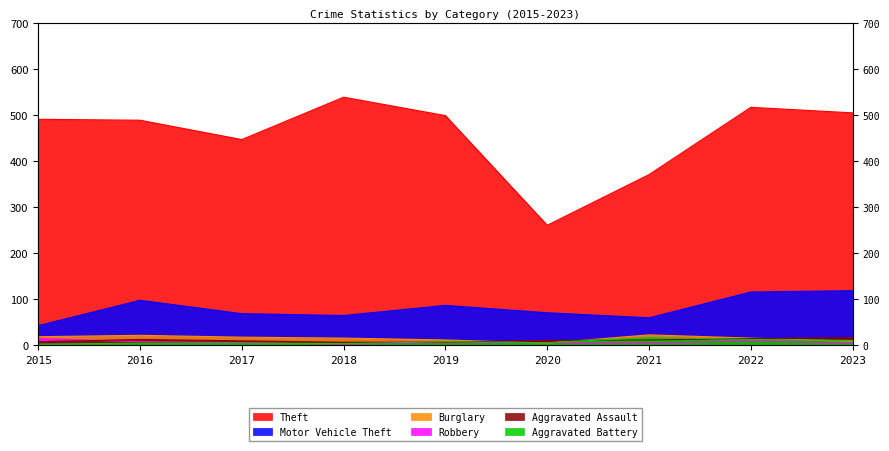

What is the difference between the Motor Vehicle Theft values at 2020 and 2021?

11